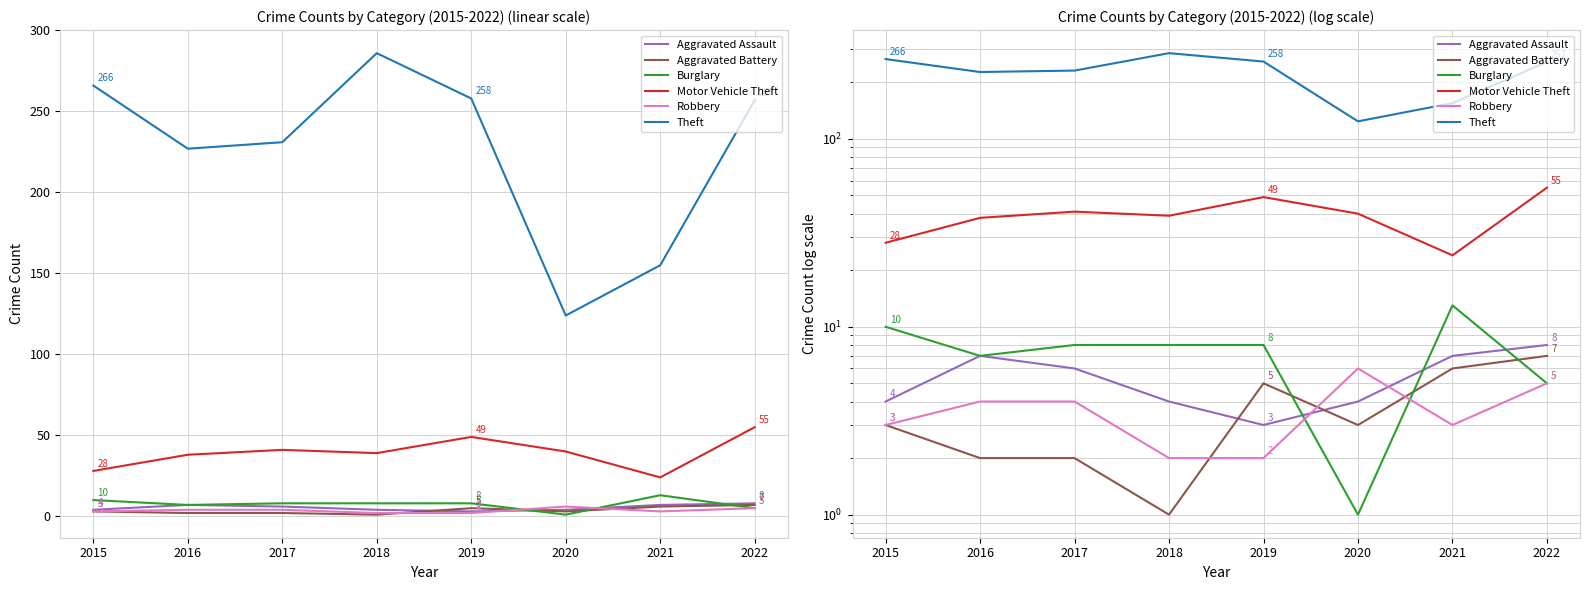

Reading left to right, transcribe all the data shown in this chart.

Aggravated Assault: 4	7	6	4	3	4	7	8
Aggravated Battery: 3	2	2	1	5	3	6	7
Burglary: 10	7	8	8	8	1	13	5
Motor Vehicle Theft: 28	38	41	39	49	40	24	55
Robbery: 3	4	4	2	2	6	3	5
Theft: 266	227	231	286	258	124	155	257